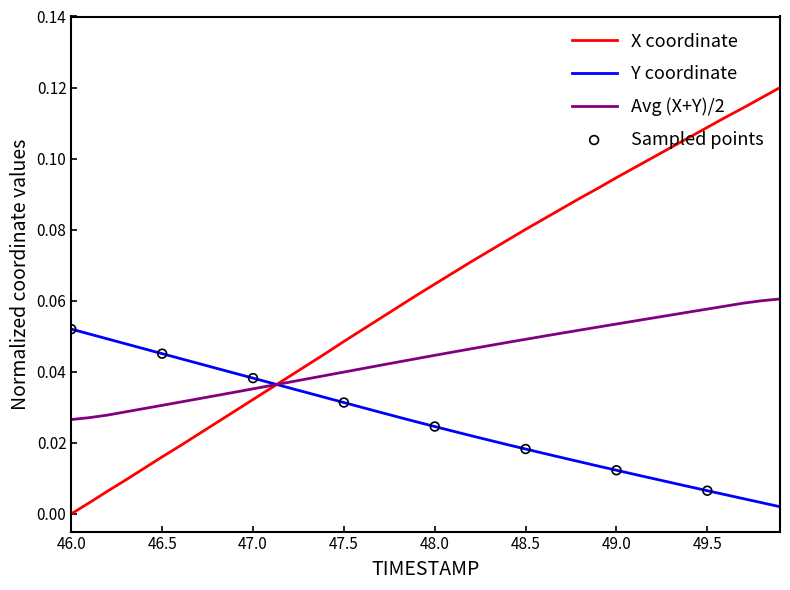

List the series in order of their overall mean, highest first.

X coordinate, Avg (X+Y)/2, Y coordinate